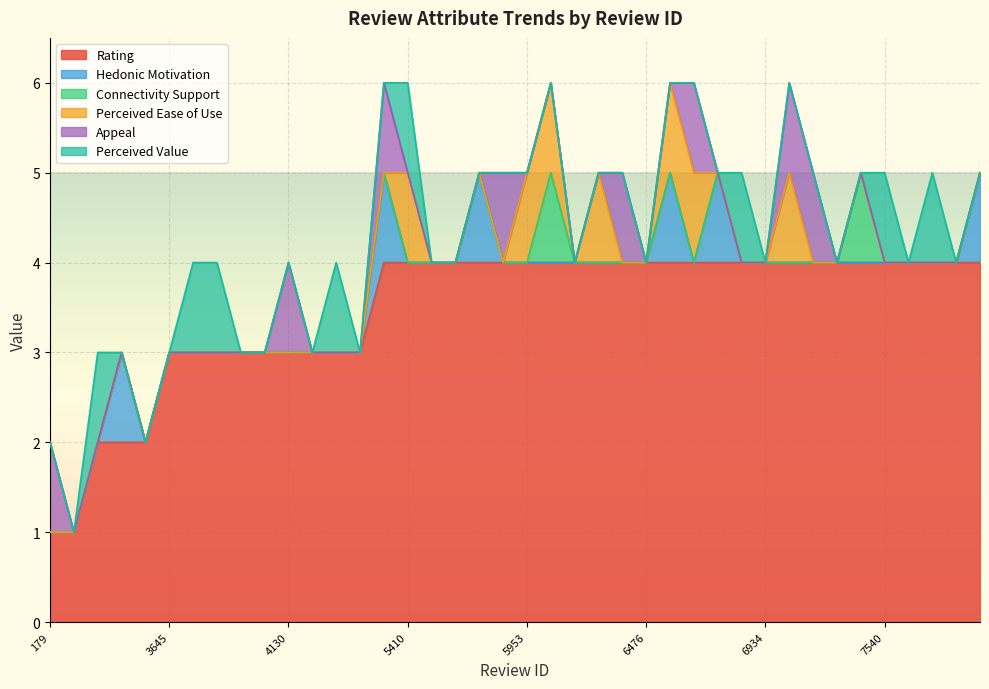

How many times do Perceived Ease of Use and Appeal cross each other?

3